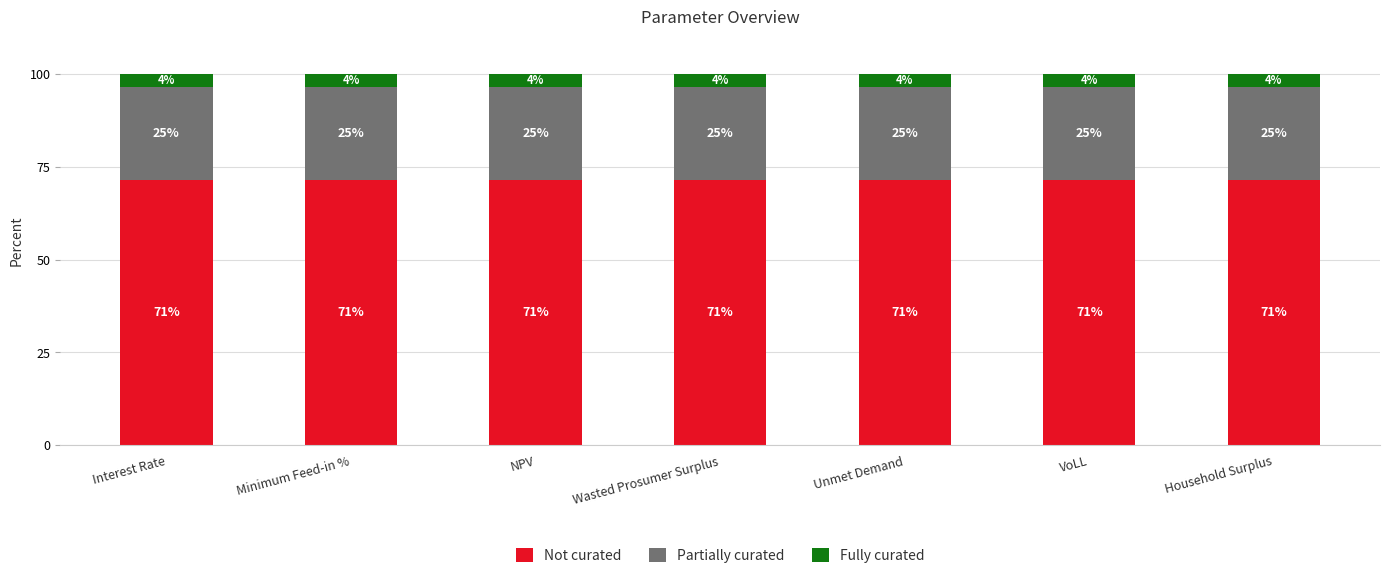

Rank the series by their average value, from highest to lowest.

Not curated, Partially curated, Fully curated